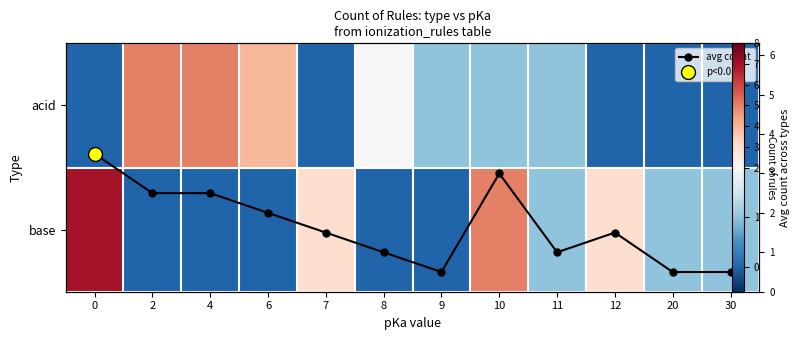

The value of avg count at 12 is 0.9. True or false?

False